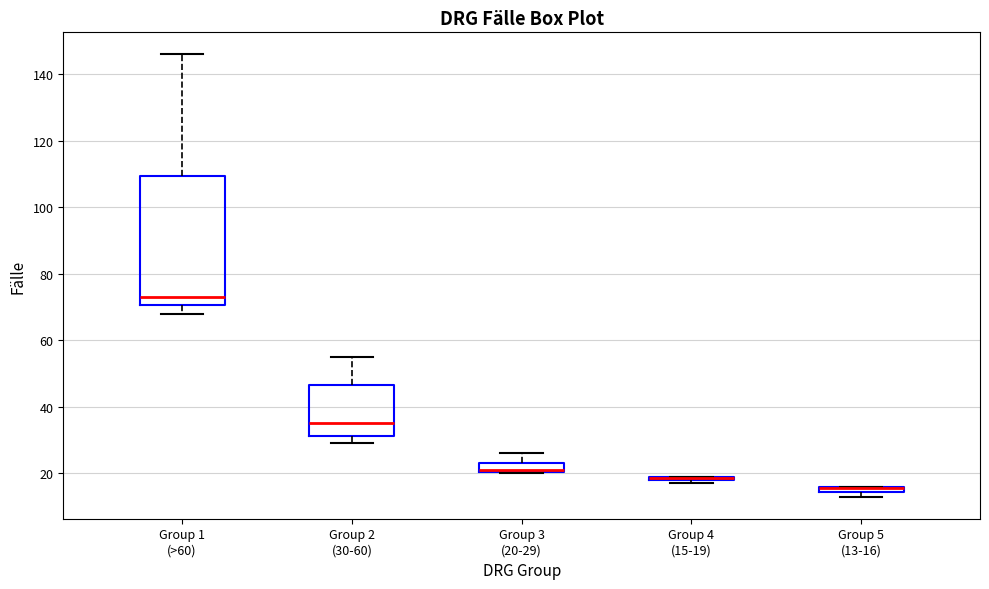

Comparing the boxes themselves (not the whiskers), which one is the tallest?

Group 1 (>60)